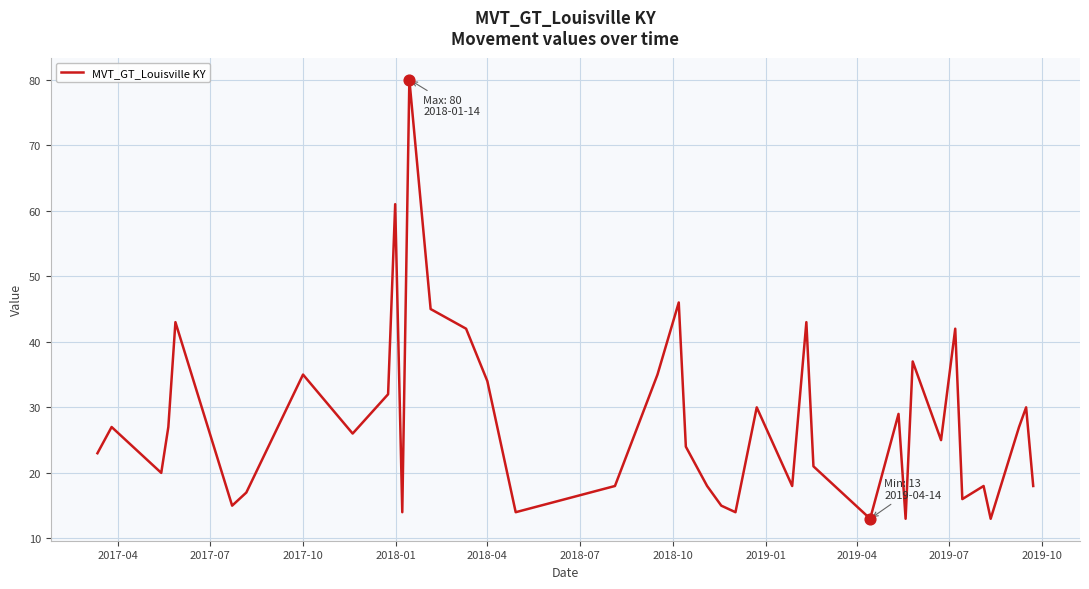

What is the difference between the maximum and minimum values?

67